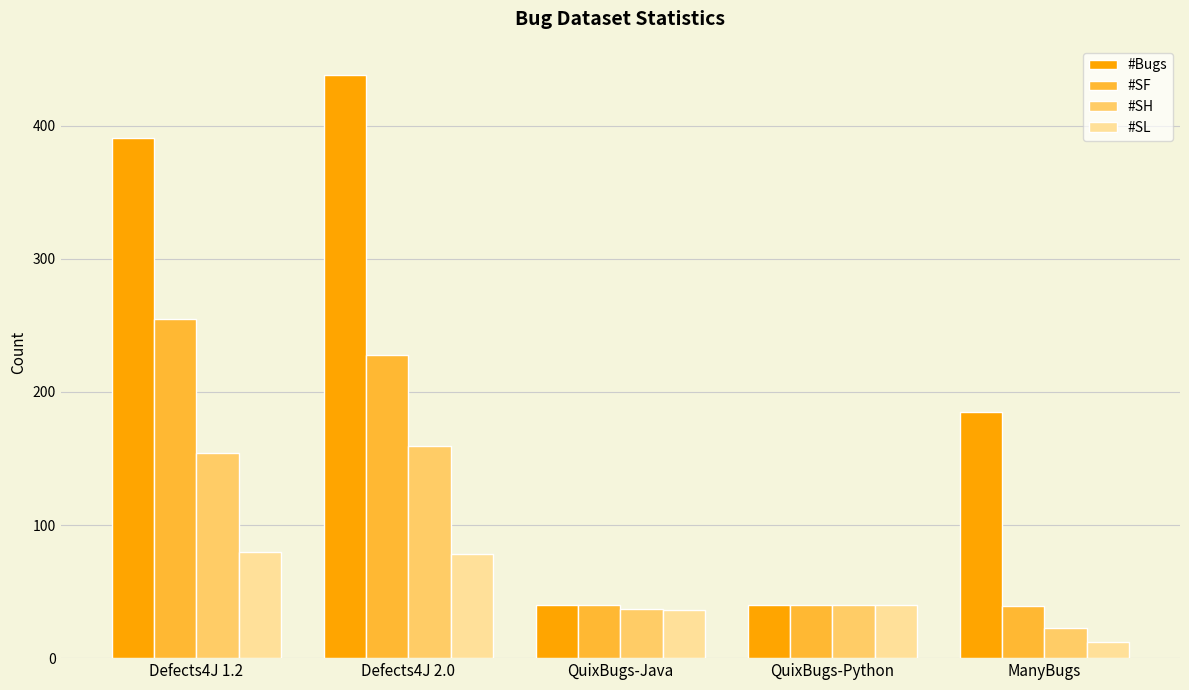

What position from the right is Defects4J 2.0?

4